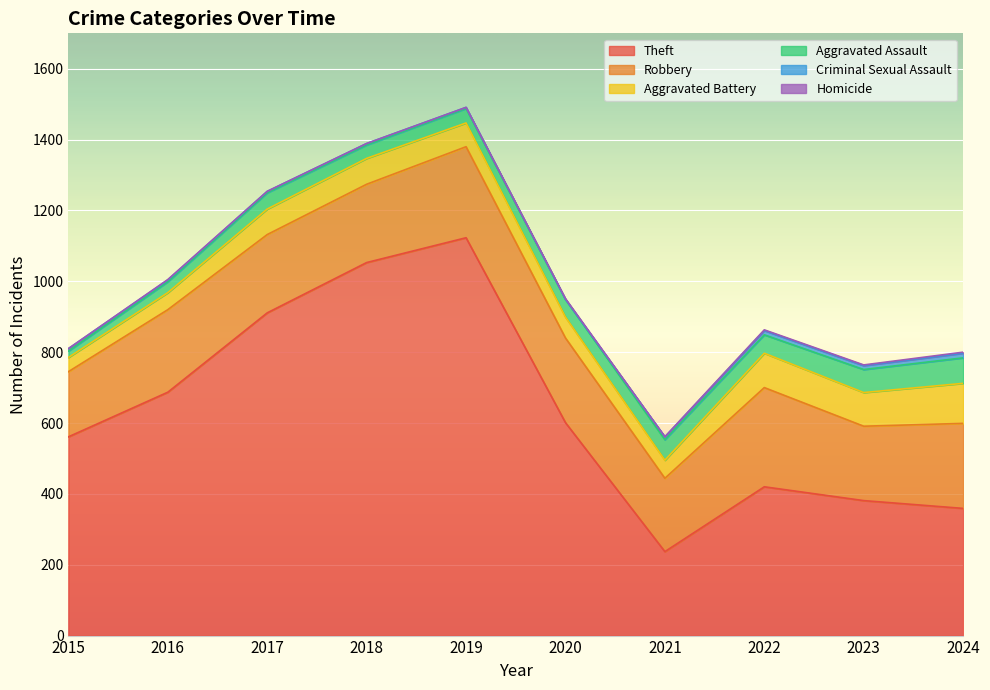

Which series has the largest range (max minus min)?

Theft